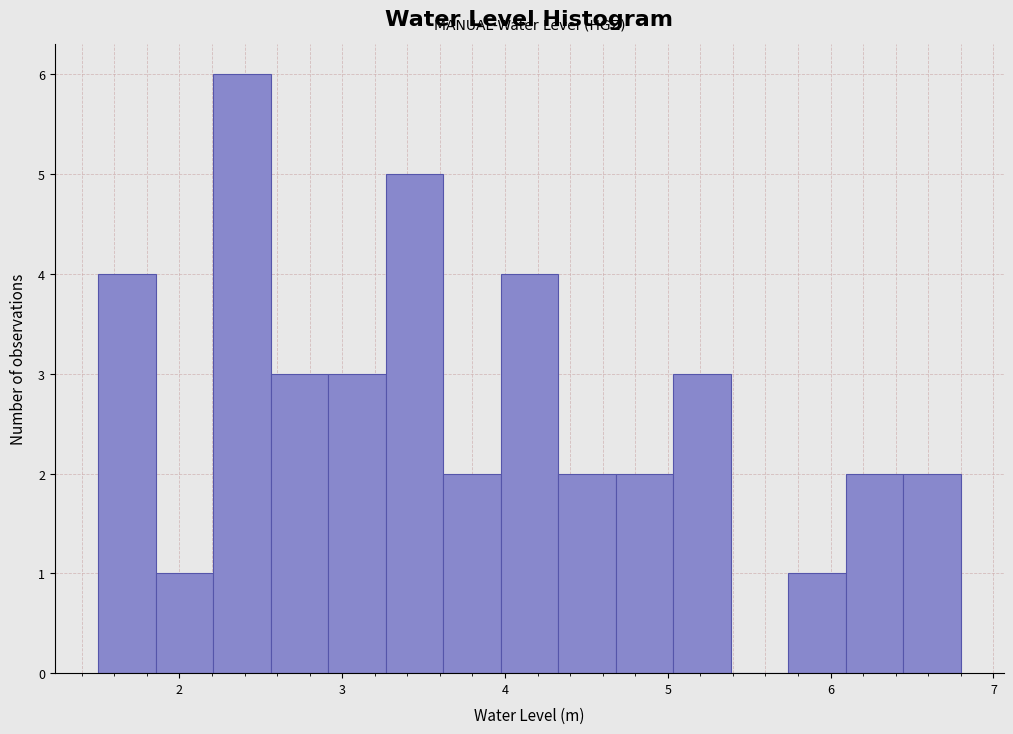

Read against the x-axis, roughly where is the centre of the tallest bar?

2.4